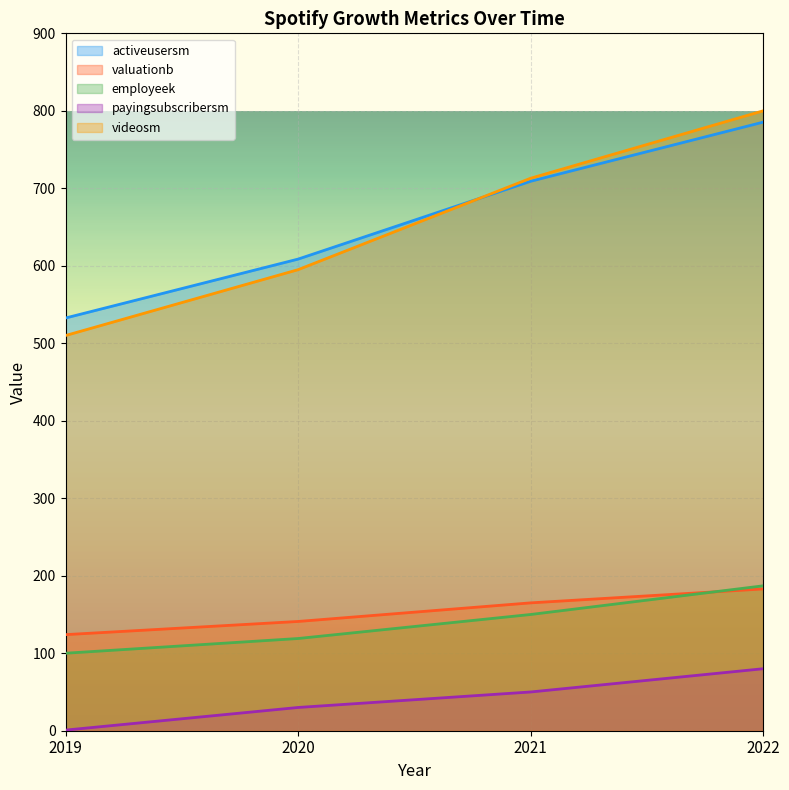

Reading left to right, extract all data points from this chart.

activeusersm: 2019=532.6	2020=608.6	2021=709.1	2022=785.4
valuationb: 2019=124.0	2020=141.0	2021=165.0	2022=183.0
employeek: 2019=100.0	2020=119.0	2021=150.0	2022=187.0
payingsubscribersm: 2019=0.8	2020=30.0	2021=50.0	2022=80.0
videosm: 2019=510.0	2020=595.0	2021=713.0	2022=800.0